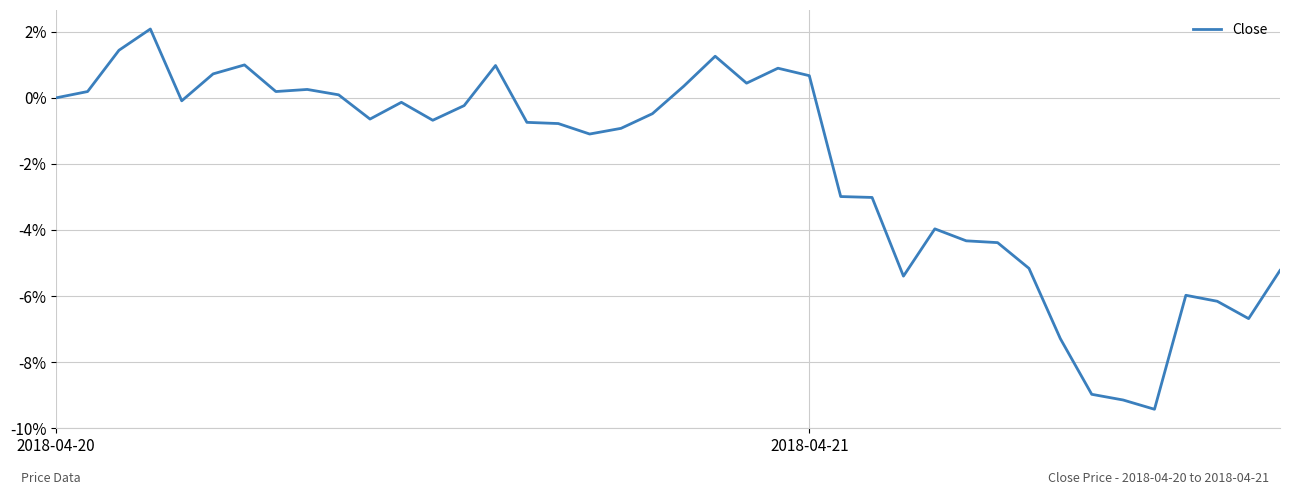

What is the difference between the maximum and minimum values?

11.5